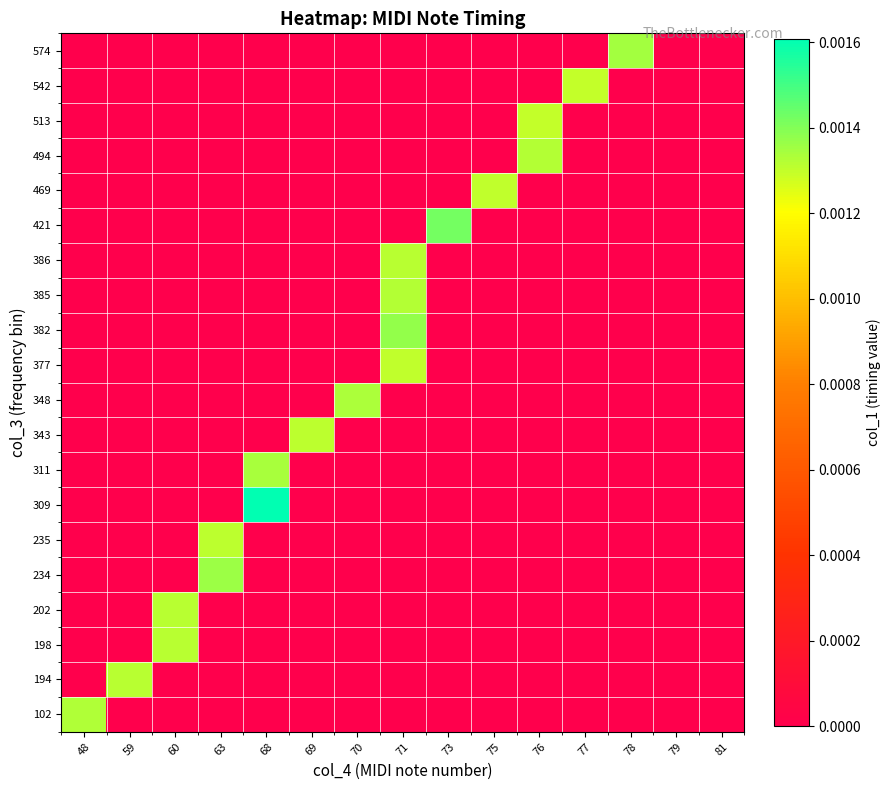

How many series are shown in this chart?

20